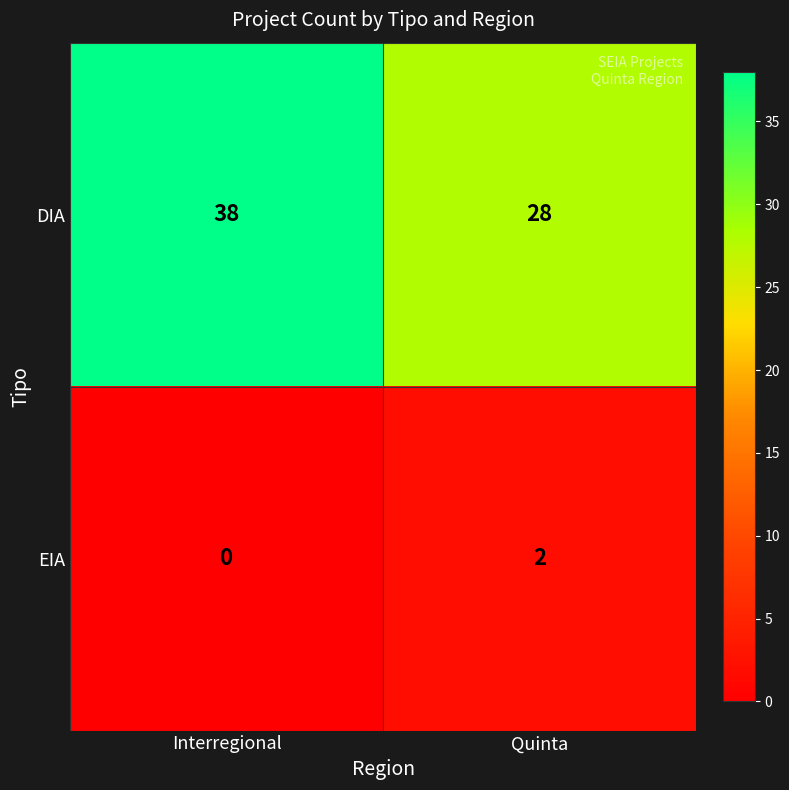

Is the value of EIA at Interregional greater than the value of DIA at Quinta?

No